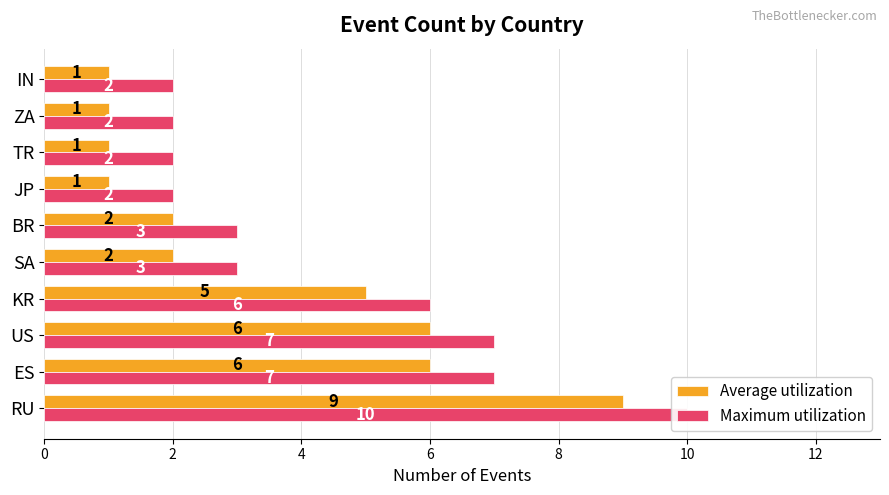

Reading right to left, transcribe all the data shown in this chart.

Average utilization: 1	1	1	1	2	2	5	6	6	9
Maximum utilization: 2	2	2	2	3	3	6	7	7	10